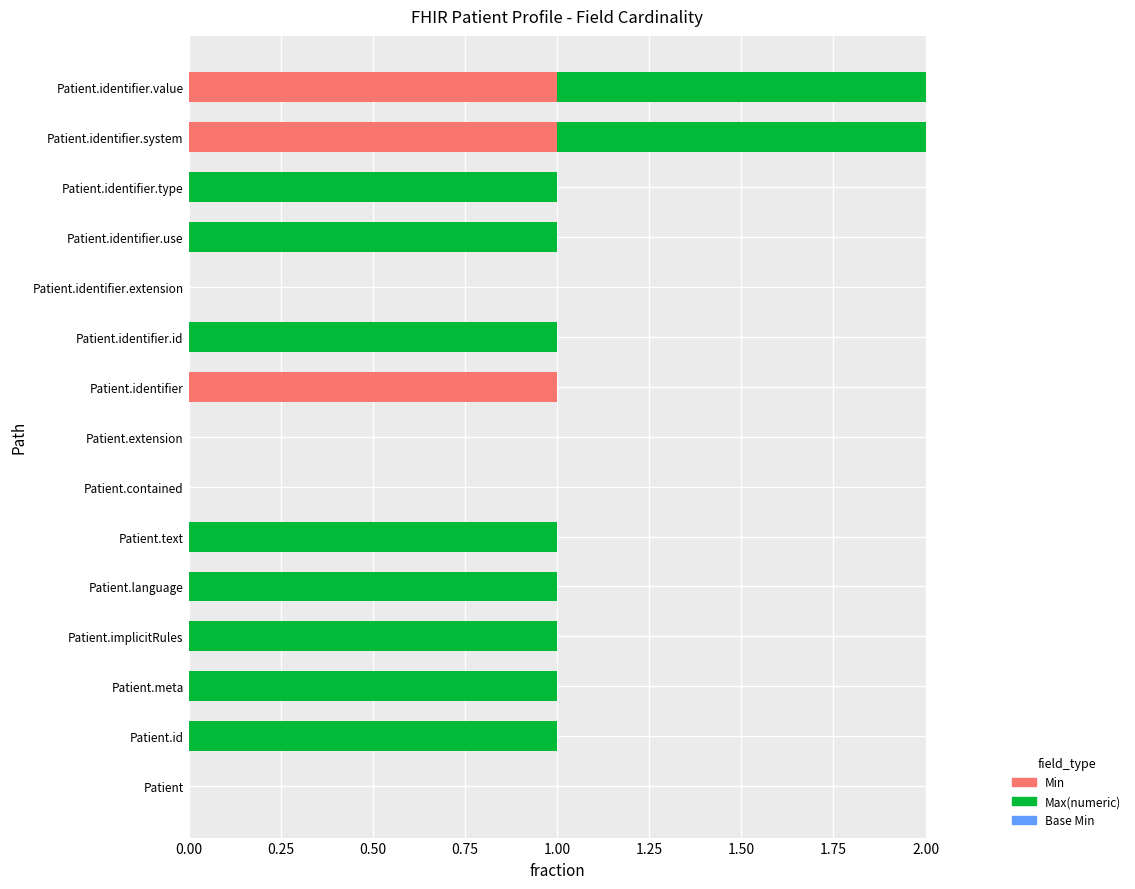

The Min series shows 0 at Patient.implicitRules. True or false?

True